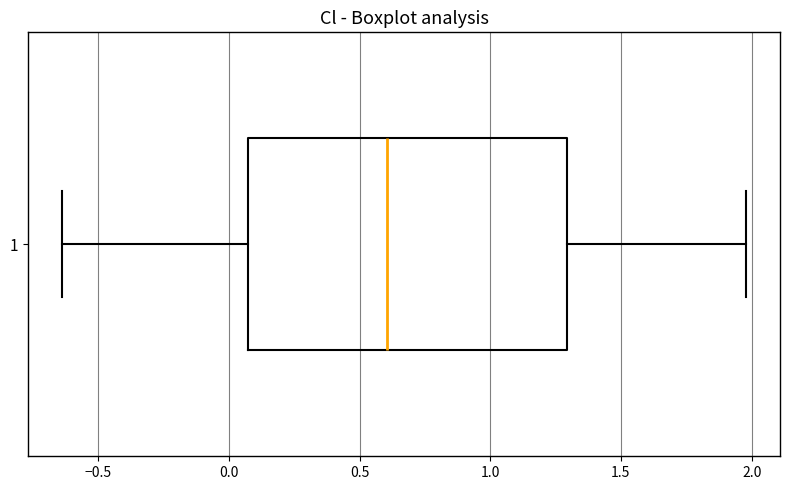

Read this box plot against the x-axis: the position of the median line, the range covered by the box, and the ends of both whiskers. The values are not printed on the chart, so give them approximately, as read against the axis.

median 0.60, box 0.05 to 1.30, whiskers -0.65 to 2.00